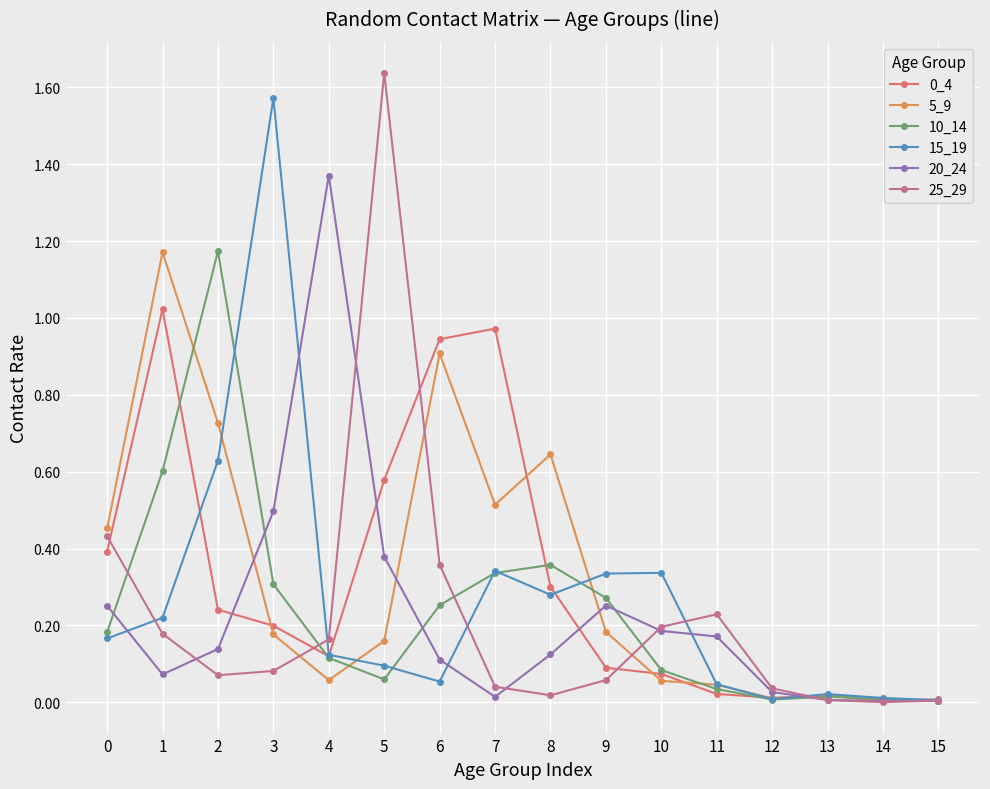

The 10_14 series shows 0.0 at 11. True or false?

True